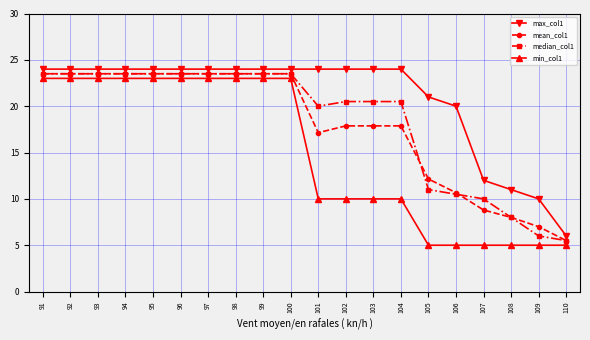

True or false: median_col1 has a value of 10.5 at 106.

True